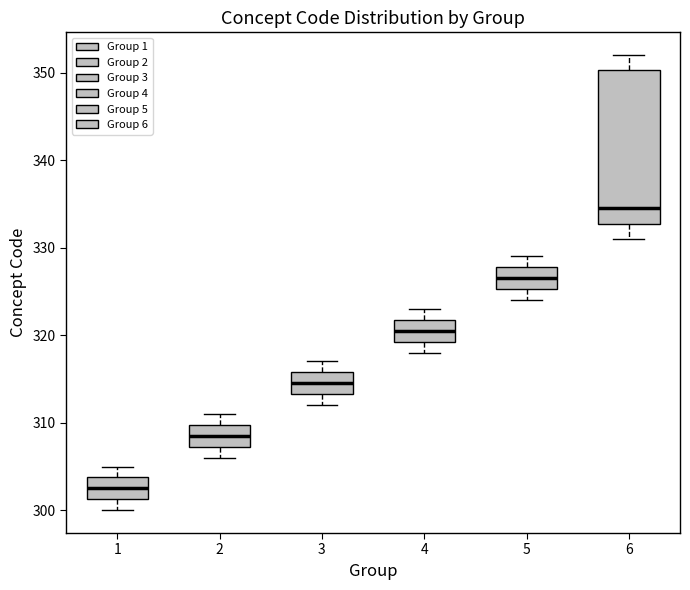

Where is the upper edge of the box at x = 5 on the y-axis? The values are not printed on the chart, so give them approximately, as read against the axis.

328